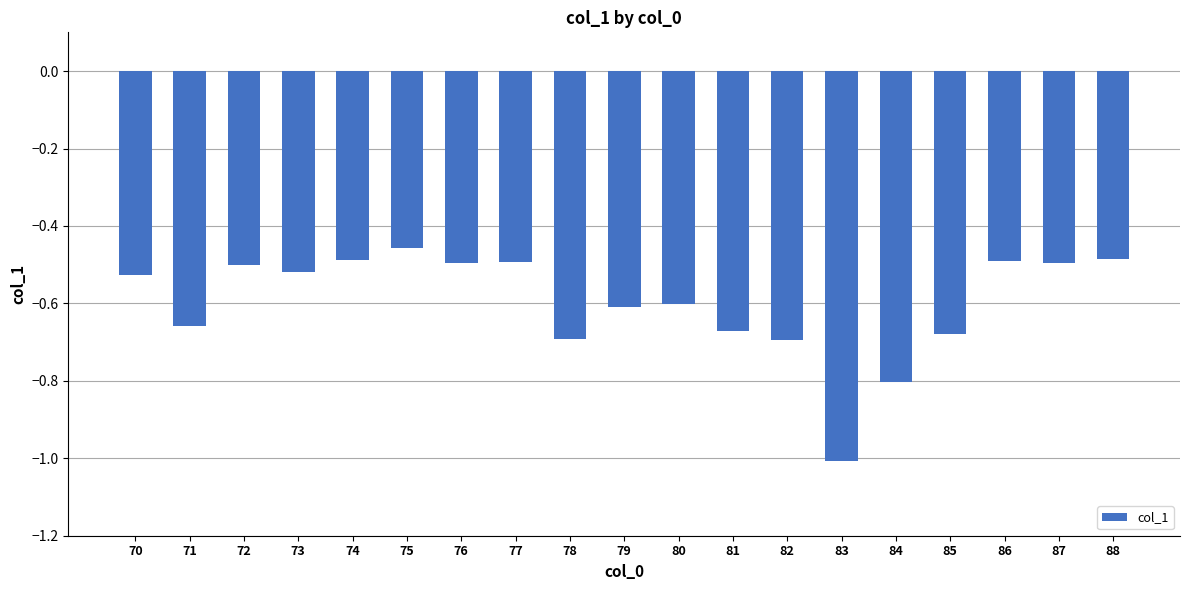

Between 73 and 84, which is larger?

73